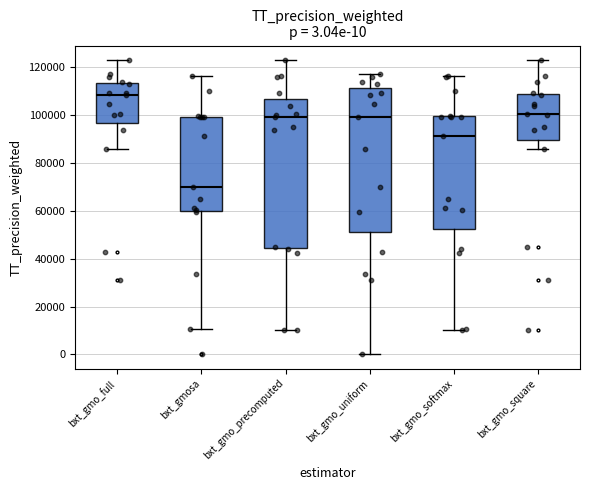

Which box has the highest median line?

bxt_gmo_full